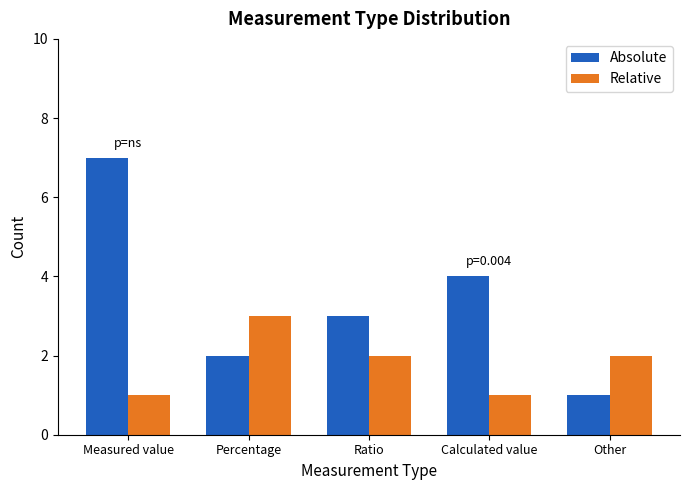

What are all the series names shown in the legend?

Absolute, Relative